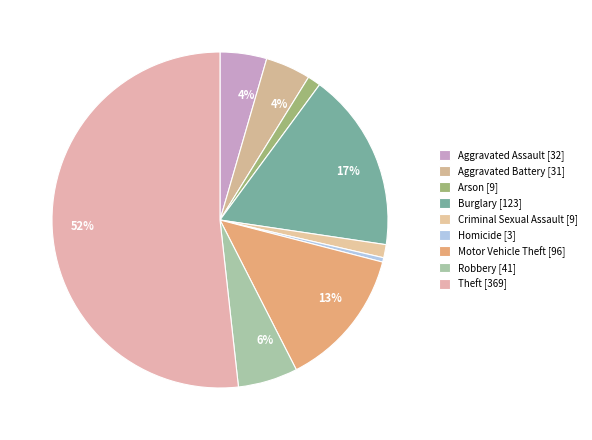

Rank the categories by value from lowest to highest.

Homicide, Arson, Criminal Sexual Assault, Aggravated Battery, Aggravated Assault, Robbery, Motor Vehicle Theft, Burglary, Theft